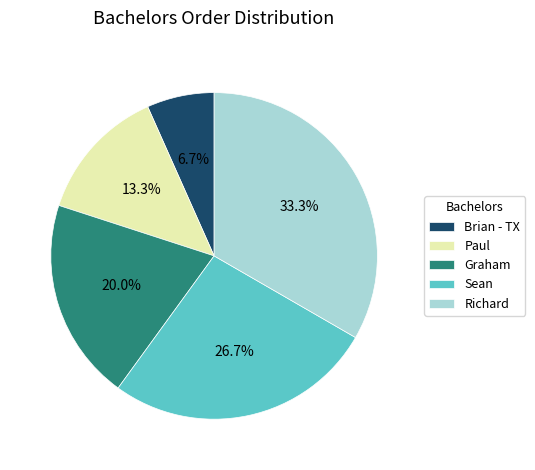

Does Paul represent more than half of the total?

No